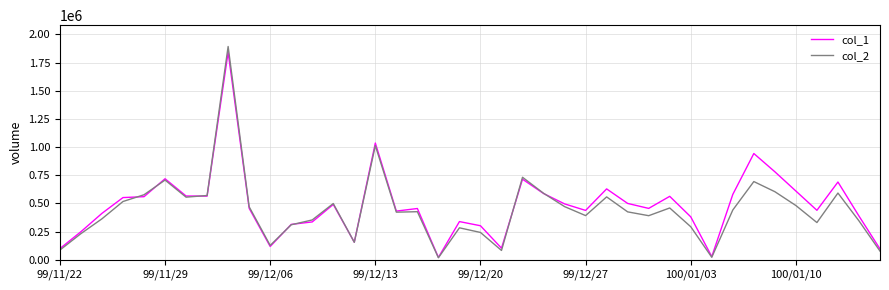

In col_2, how many points are lower than both neighbors (excluding endpoints)?

10